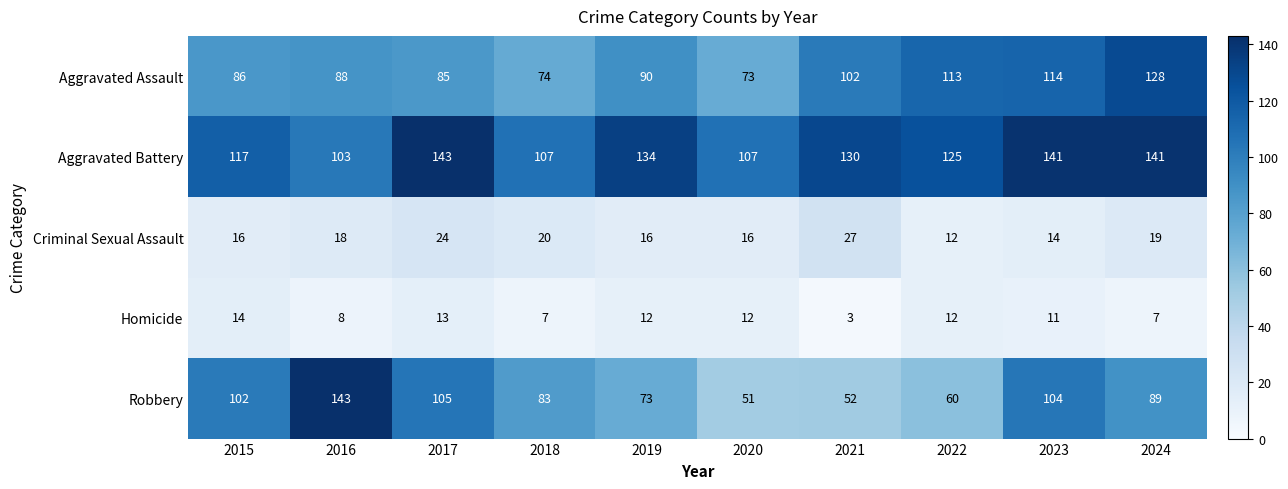

What is the sum of the Homicide values at 2023 and 2018?

18